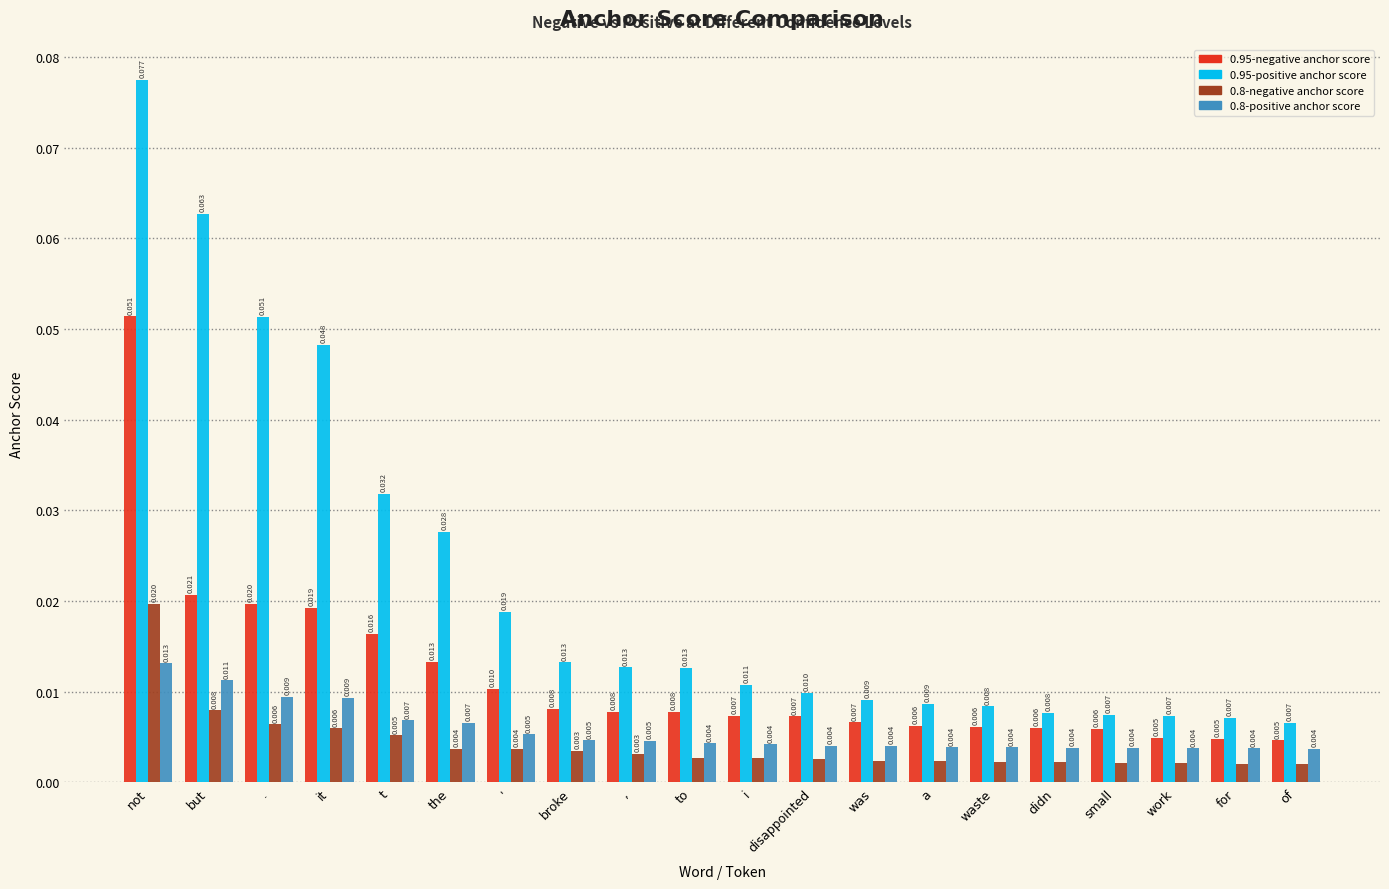

How many series are shown in this chart?

4